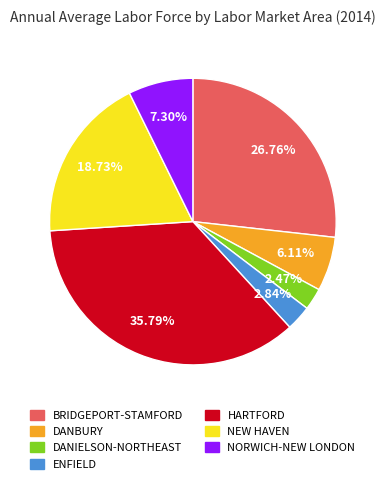

To the nearest percent, what is the average slice percentage?

14%